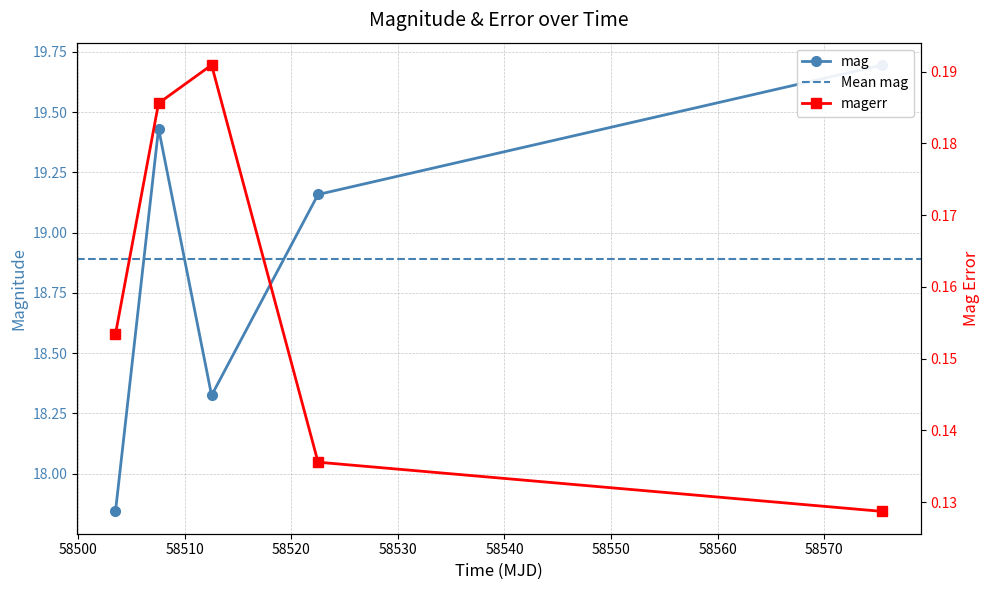

True or false: magerr has a value of 0.2 at 58512.527627300005.

True